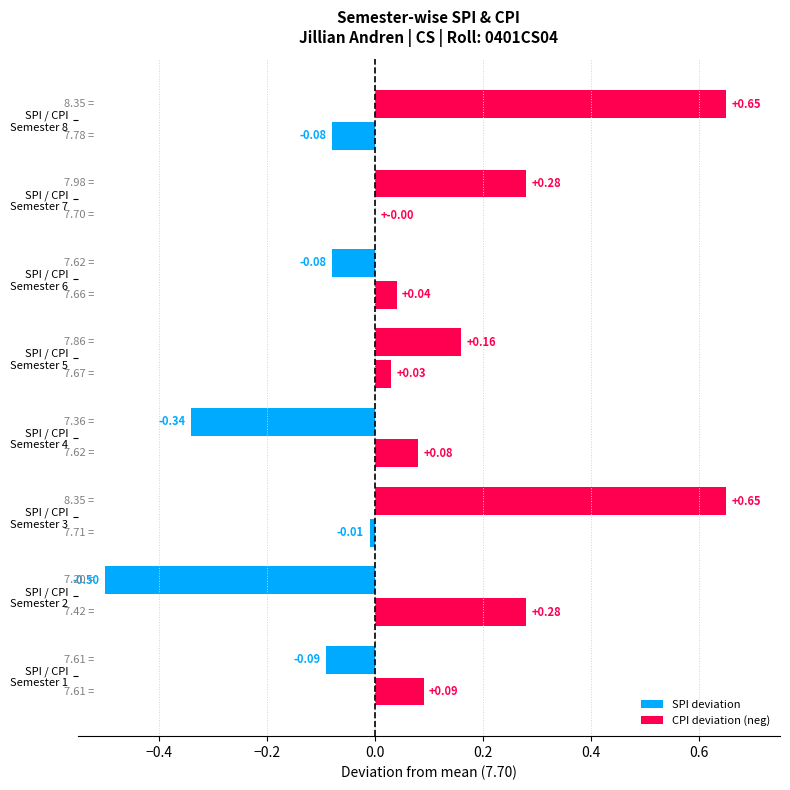

What is the value of the CPI deviation (neg) bar at the 2nd from the left?

0.3